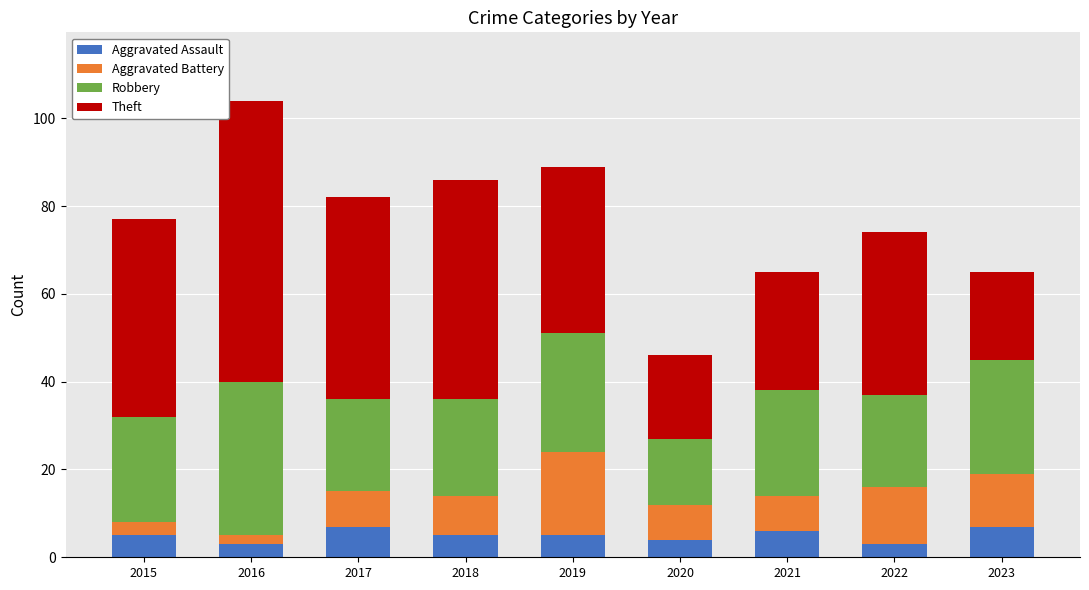

What is the difference between the maximum and minimum values in the Aggravated Assault series?

4